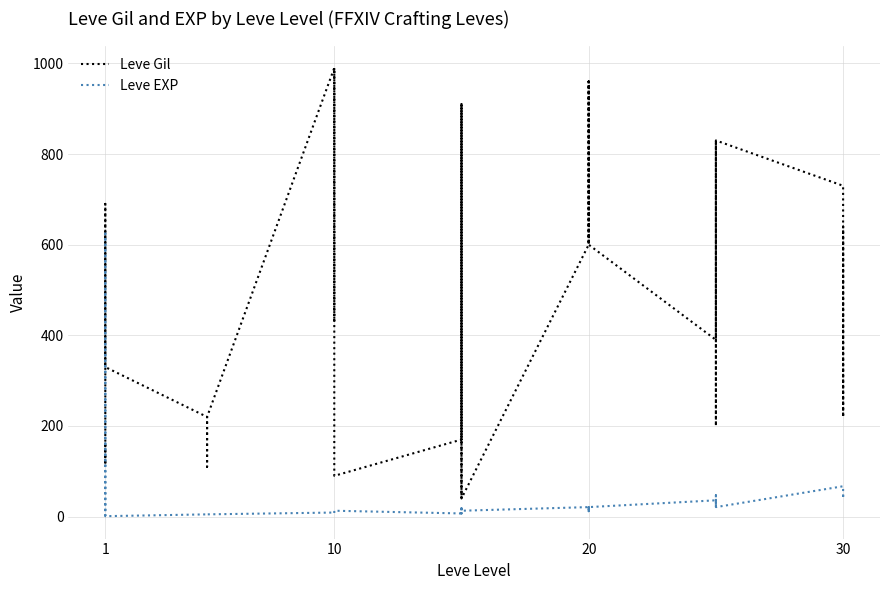

What is the maximum value shown in the chart?

990